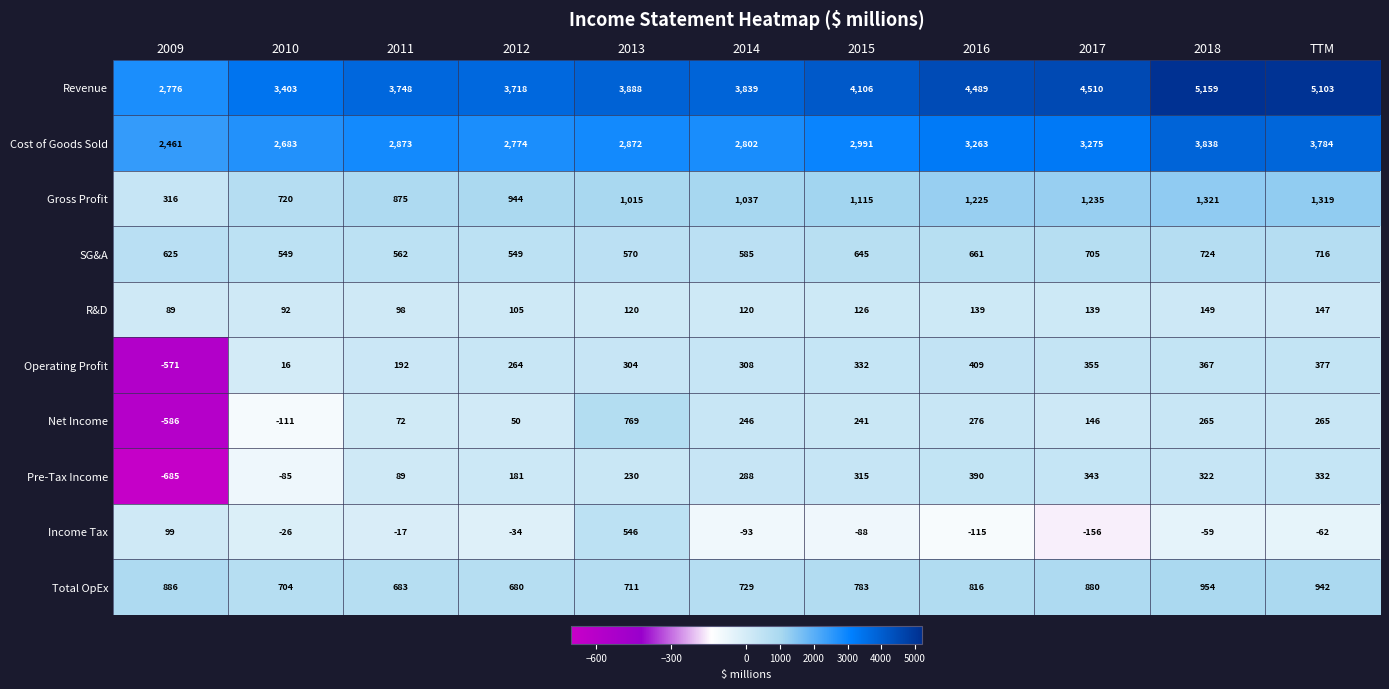

Where is Revenue nearest to the value 3967?

2013